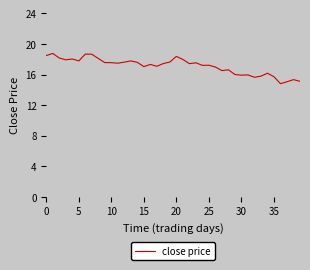

What is the maximum value shown in the chart?

18.8